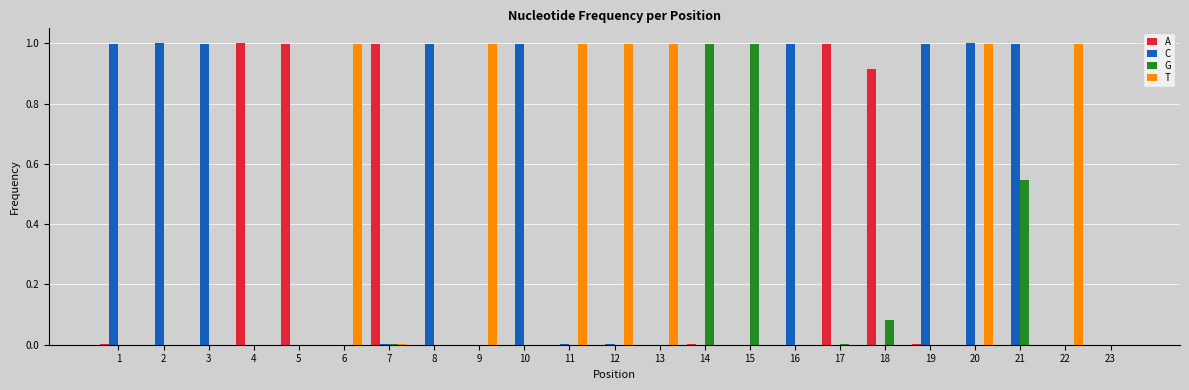

At which category is the sum across all series the highest?

20